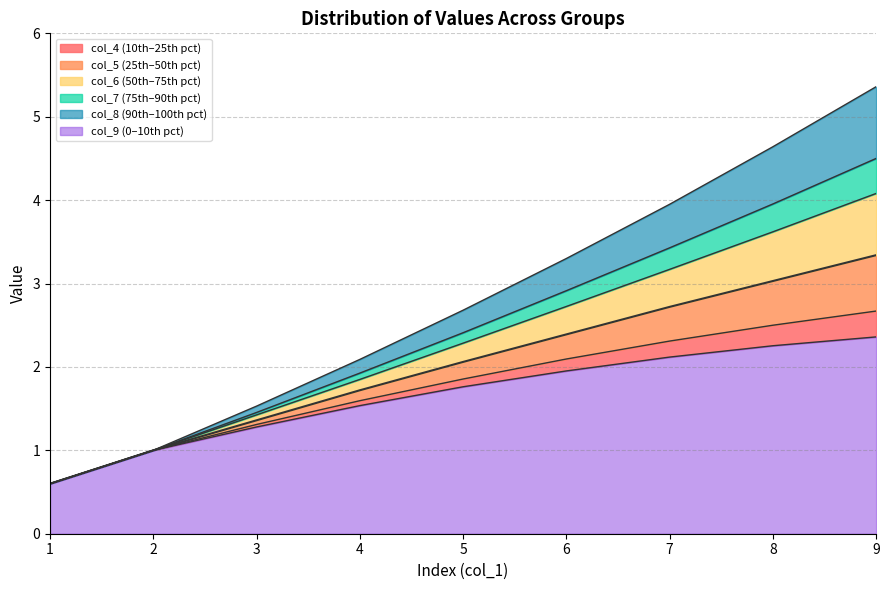

What is the maximum value for col_9 (0–10th pct)?

2.4